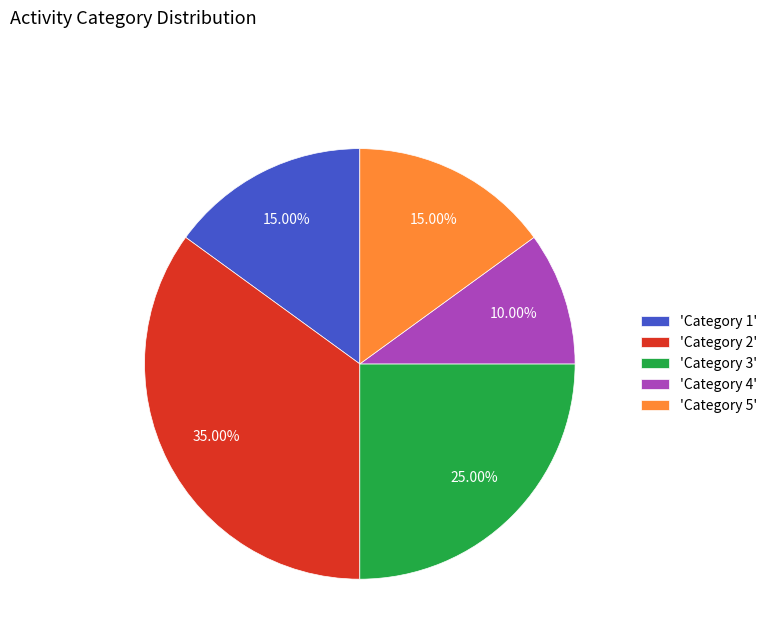

What is the ratio of the value at 'Category 3' to the value at 'Category 4'?

2.5